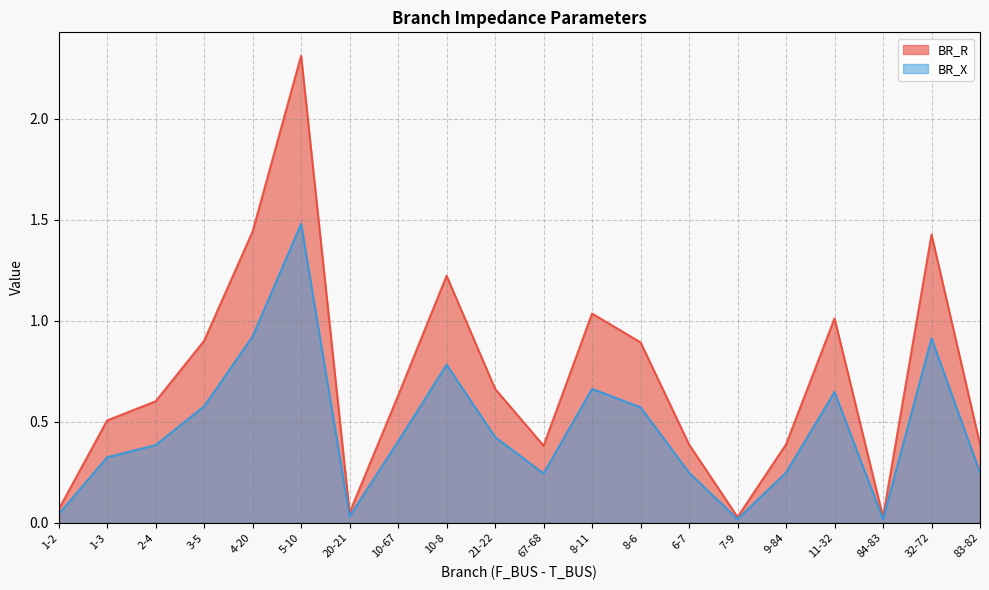

How many interior local peaks does the BR_R series have?

5